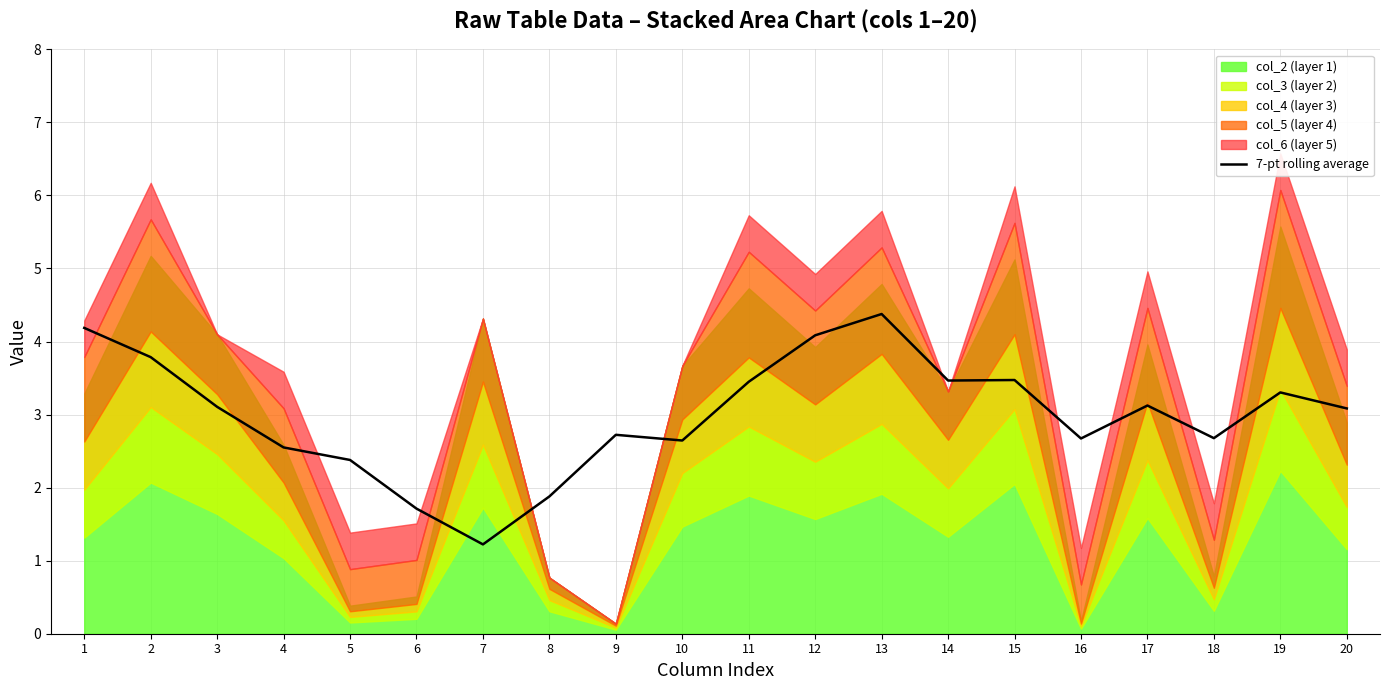

Reading left to right, list all the values displayed in this chart.

4.2	3.8	3.1	2.5	2.4	1.7	1.2	1.9	2.7	2.6	3.4	4.1	4.4	3.5	3.5	2.7	3.1	2.7	3.3	3.1